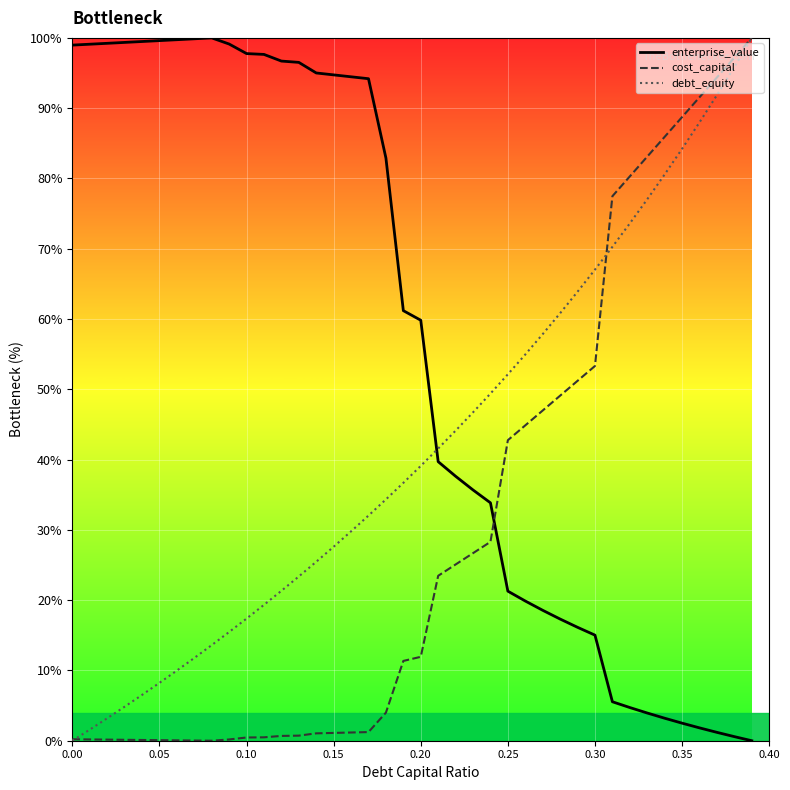

How many values in cost_capital are above zero?

39